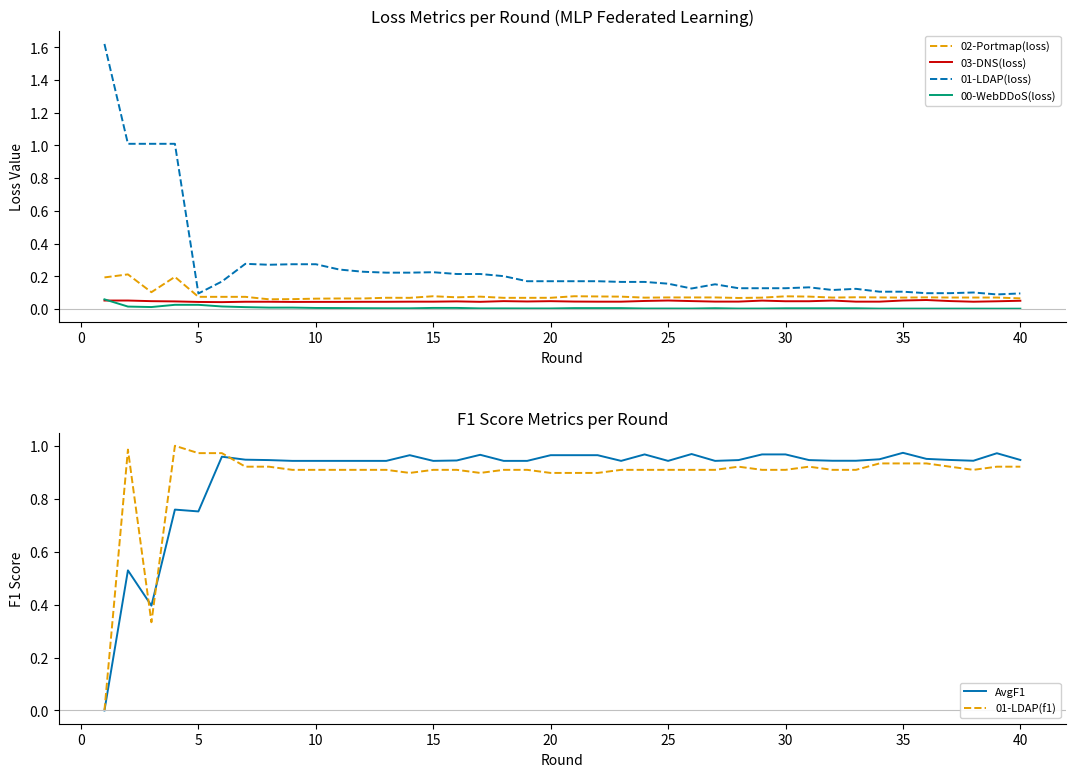

What is the average value of the 01-LDAP(loss) series?

0.3